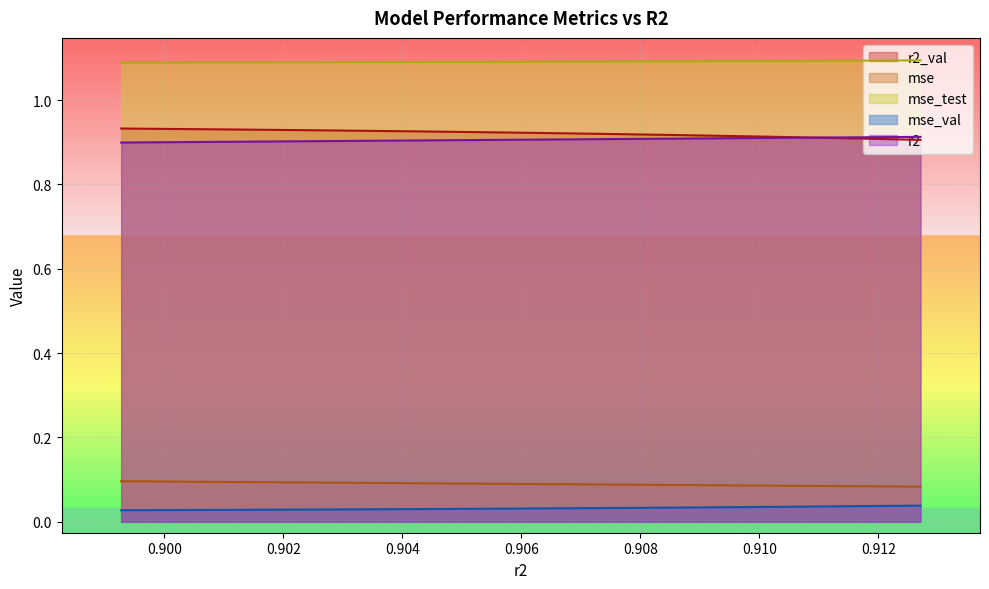

What is the maximum value shown in the chart?

1.1